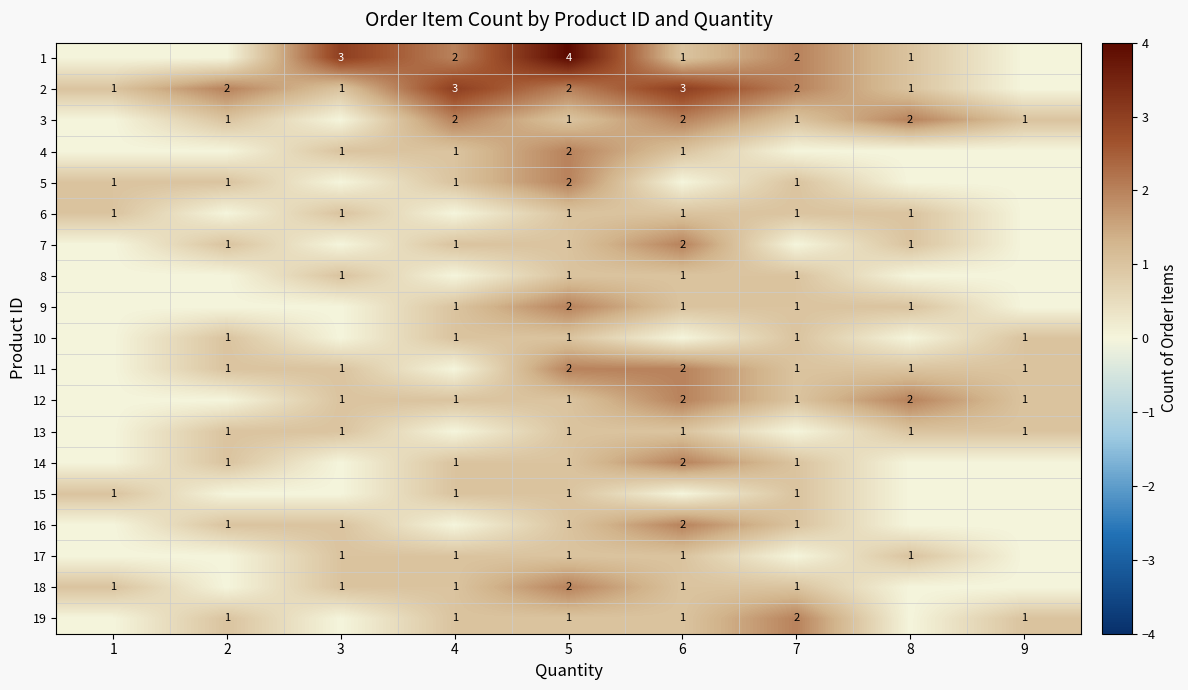

What is the difference between the 2 values at 8 and 7?

1